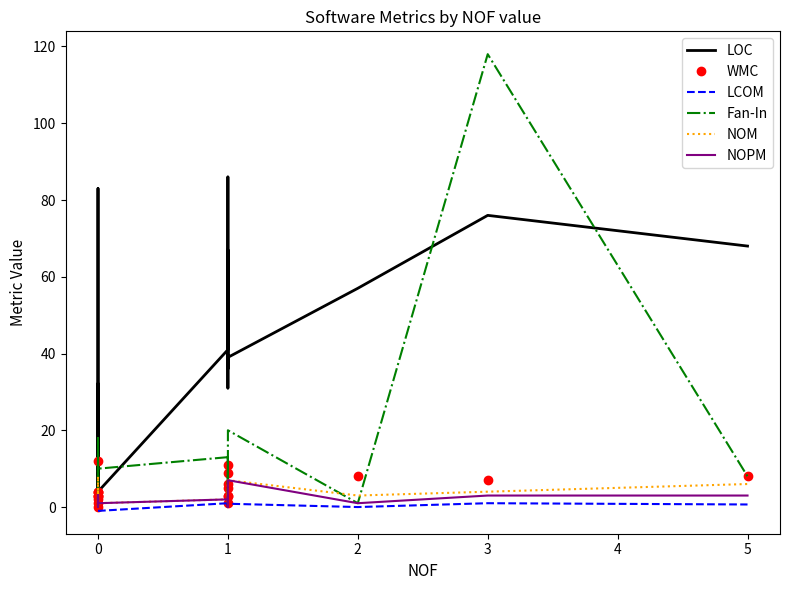

What is the value of the Fan-In point at the 11th from the left?

13.0